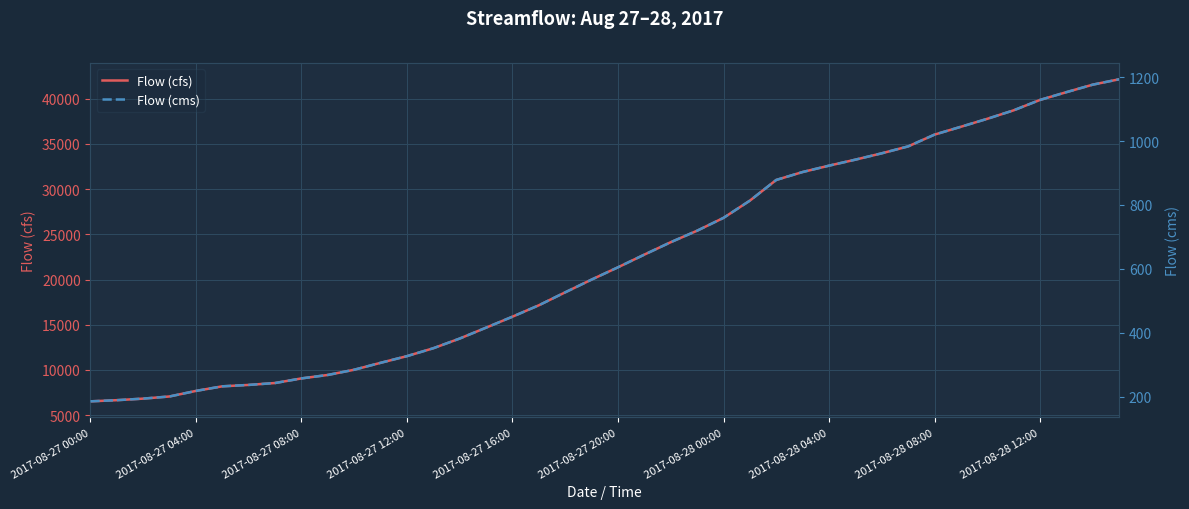

What is the minimum value for Flow (cfs)?

6535.0